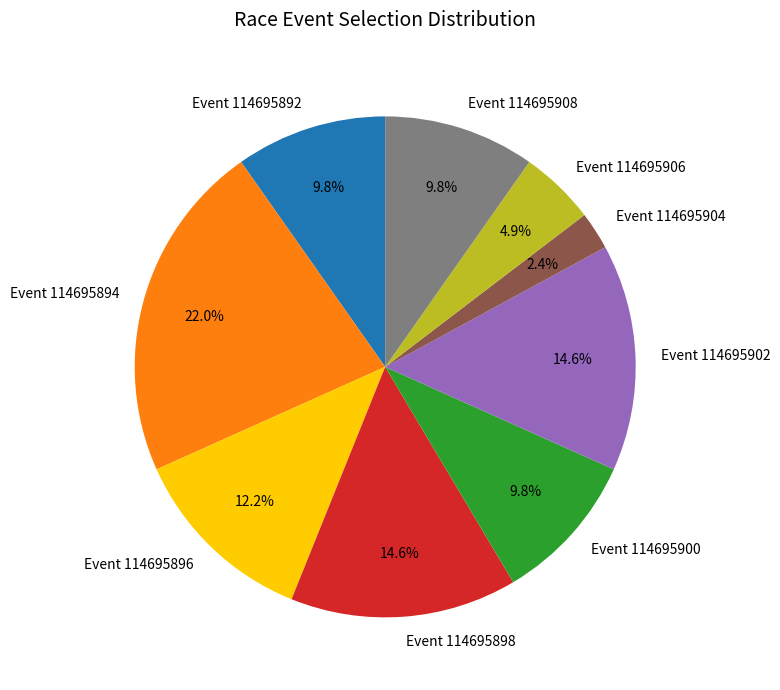

Which category has the smallest portion of the pie?

Event 114695904